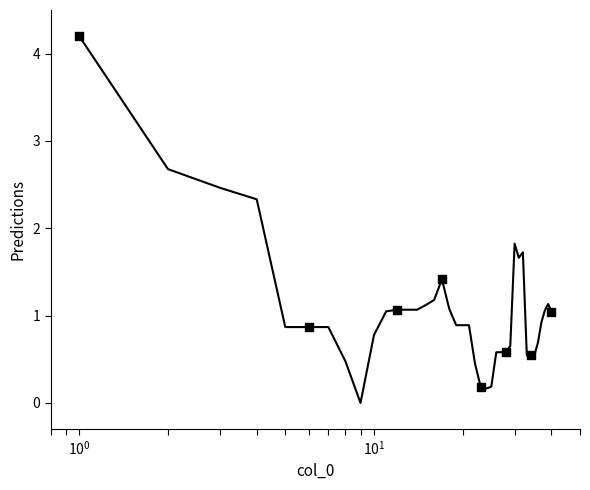

What is the maximum value shown in the chart?

4.2